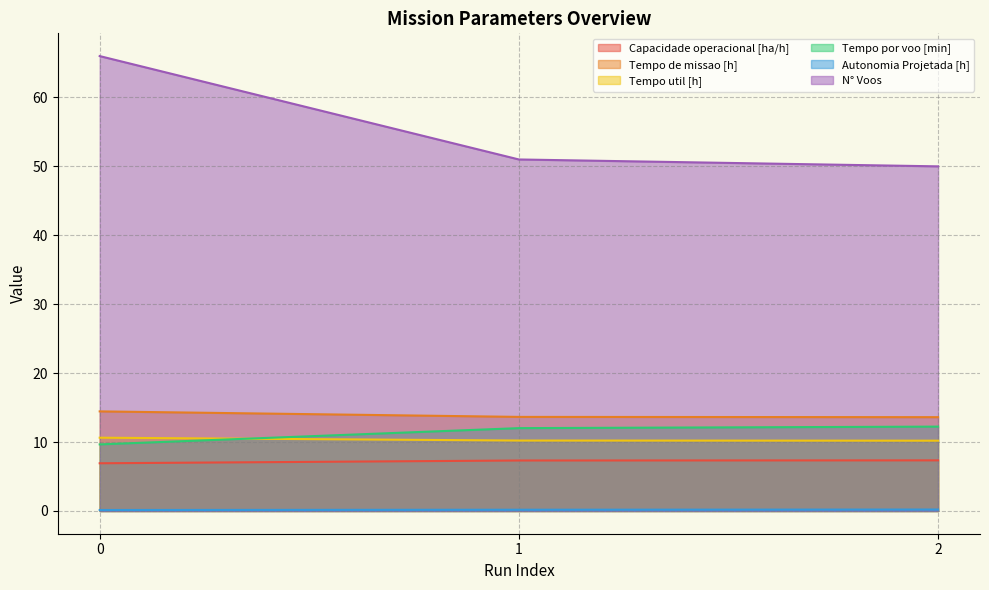

Is the value of N° Voos at 2 greater than the value of Autonomia Projetada [h] at 1?

Yes